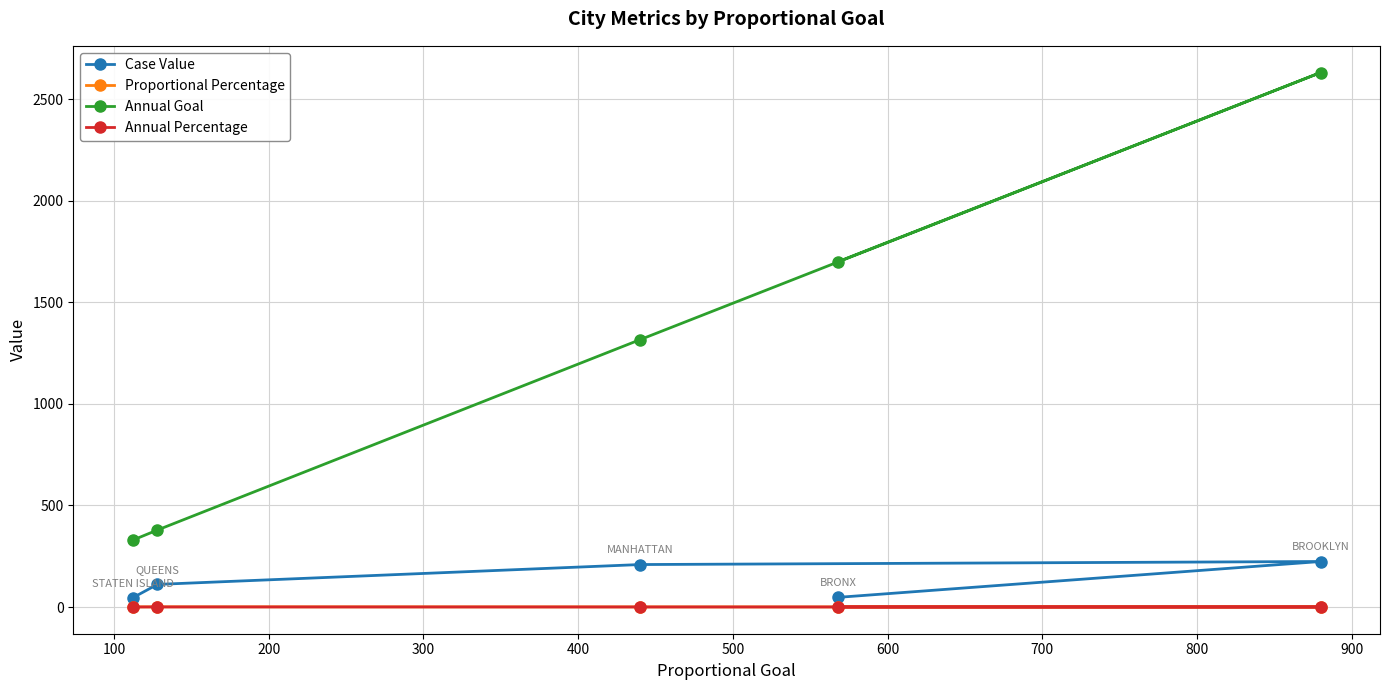

Which series has the largest range (max minus min)?

Annual Goal